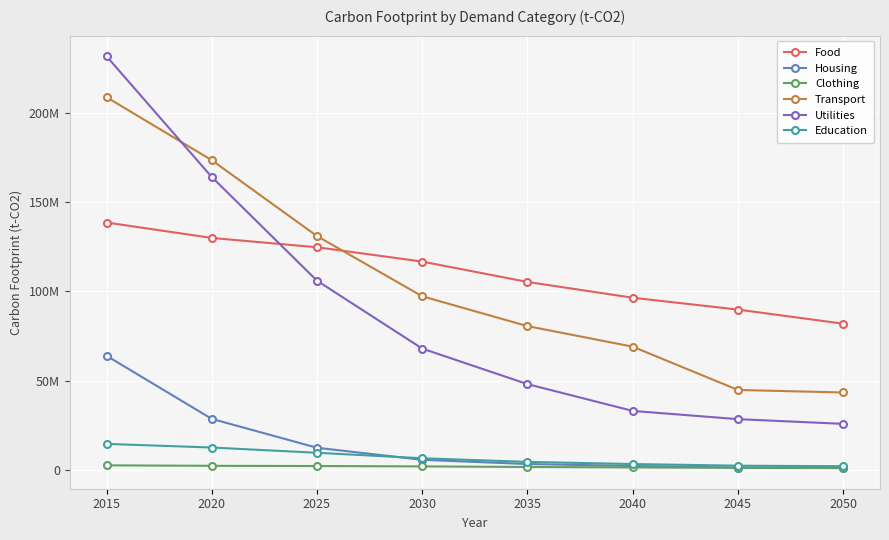

Where does the Utilities series first go above 68011519?

2015